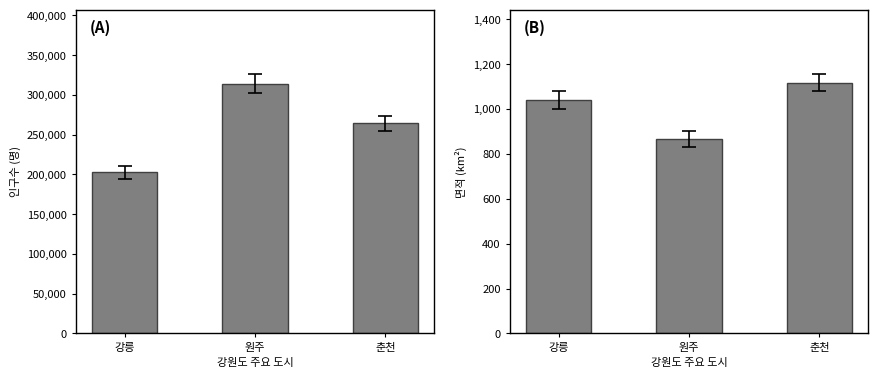

At 강릉, list the series in order from largest to smallest.

인구수, 면적